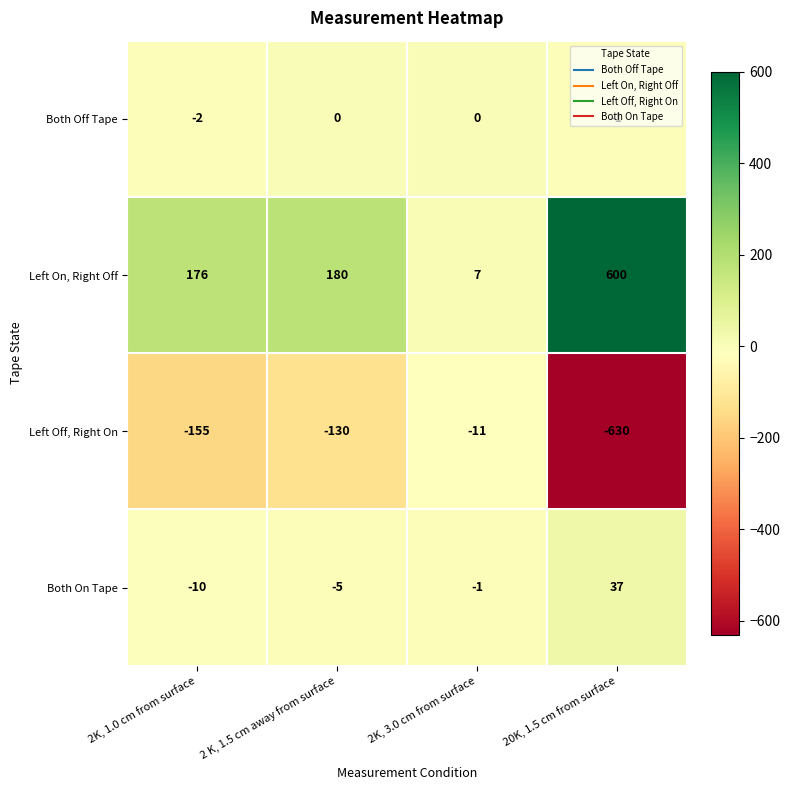

At which label is Left On, Right Off closest to 303?

2 K, 1.5 cm away from surface